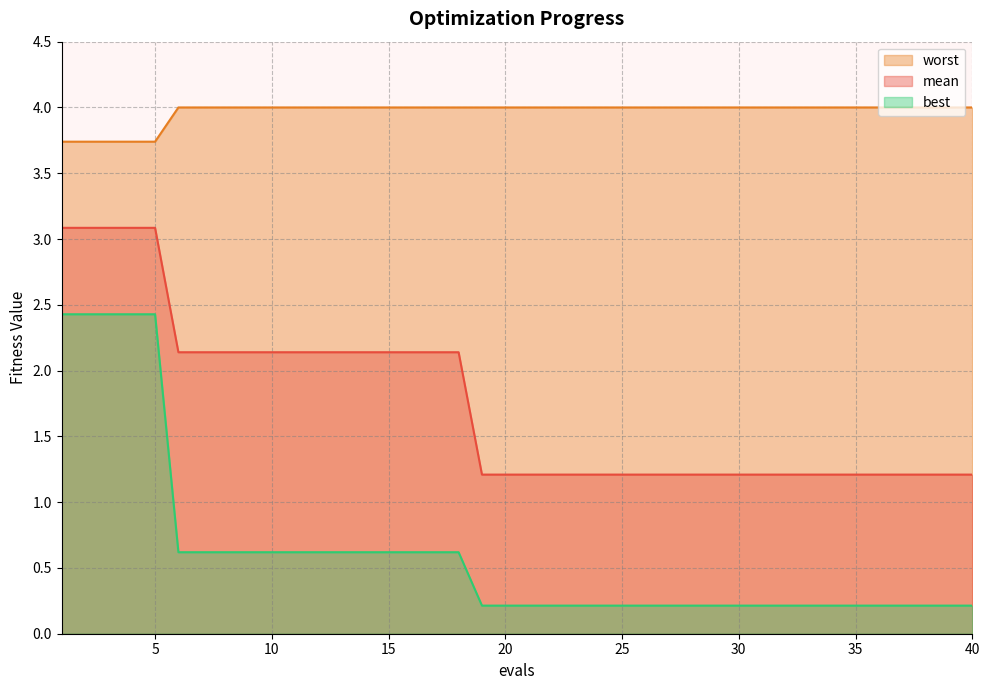

True or false: best and worst intersect in this chart.

False